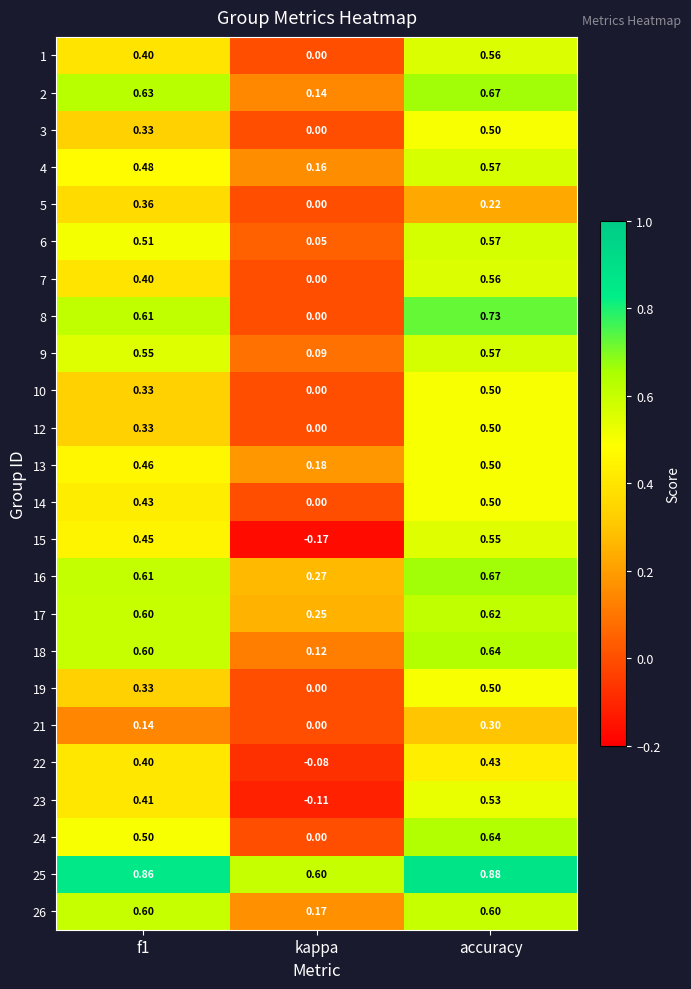

Which category has the lowest value across all series?

kappa